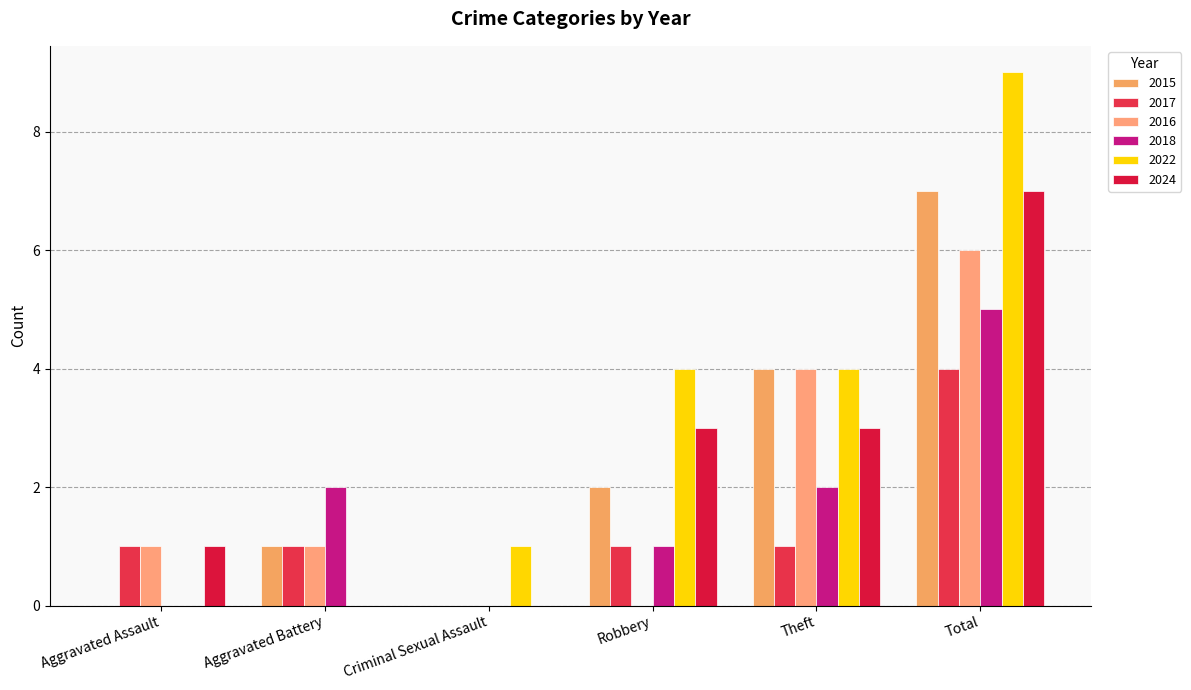

What is the value of the 2022 bar at the 3rd from the left?

1